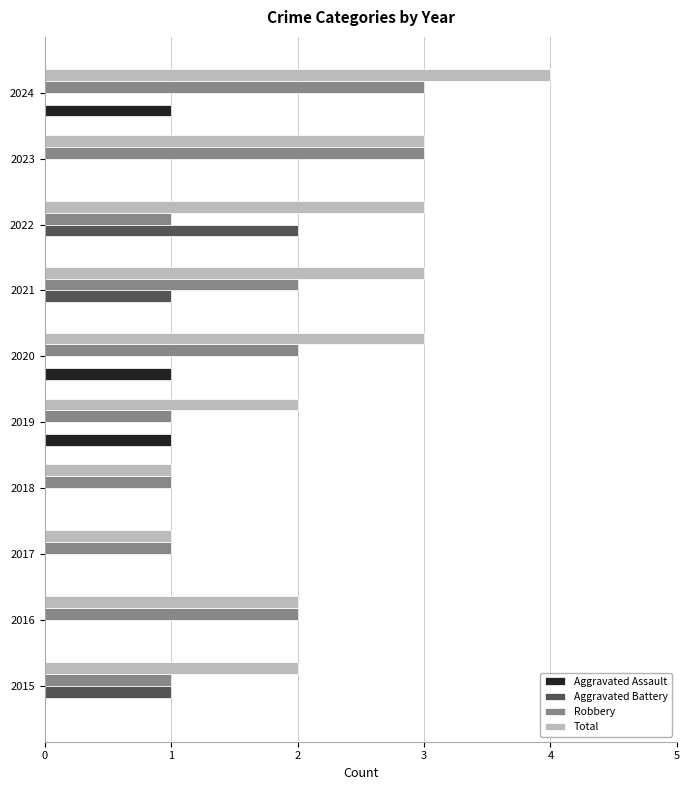

True or false: Aggravated Battery has a value of 1 at 2015.

True